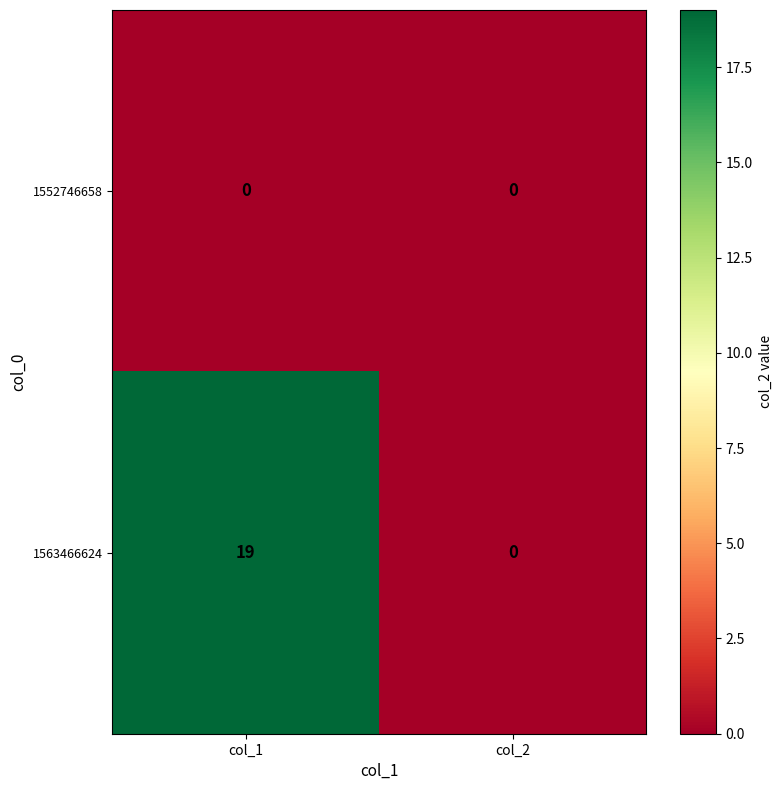

Which series changed the most between col_1 and col_2?

1563466624